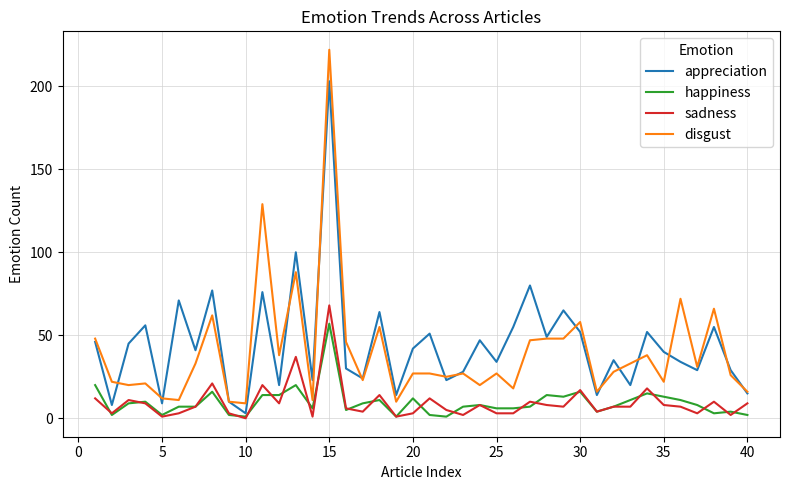

Reading left to right, transcribe all the data shown in this chart.

appreciation: 46	8	45	56	9	71	41	77	10	3	76	20	100	23	203	30	24	64	14	42	51	23	28	47	34	55	80	49	65	52	14	35	20	52	40	34	29	55	29	15
happiness: 20	2	9	10	2	7	7	16	2	1	14	14	20	6	57	5	9	11	1	12	2	1	7	8	6	6	7	14	13	16	4	7	11	15	13	11	8	3	4	2
sadness: 12	3	11	9	1	3	7	21	3	0	20	9	37	1	68	6	4	14	1	3	12	5	2	8	3	3	10	8	7	17	4	7	7	18	8	7	3	10	2	9
disgust: 48	22	20	21	12	11	33	62	10	9	129	38	88	11	222	46	23	55	10	27	27	25	27	20	27	18	47	48	48	58	16	28	33	38	22	72	31	66	26	16